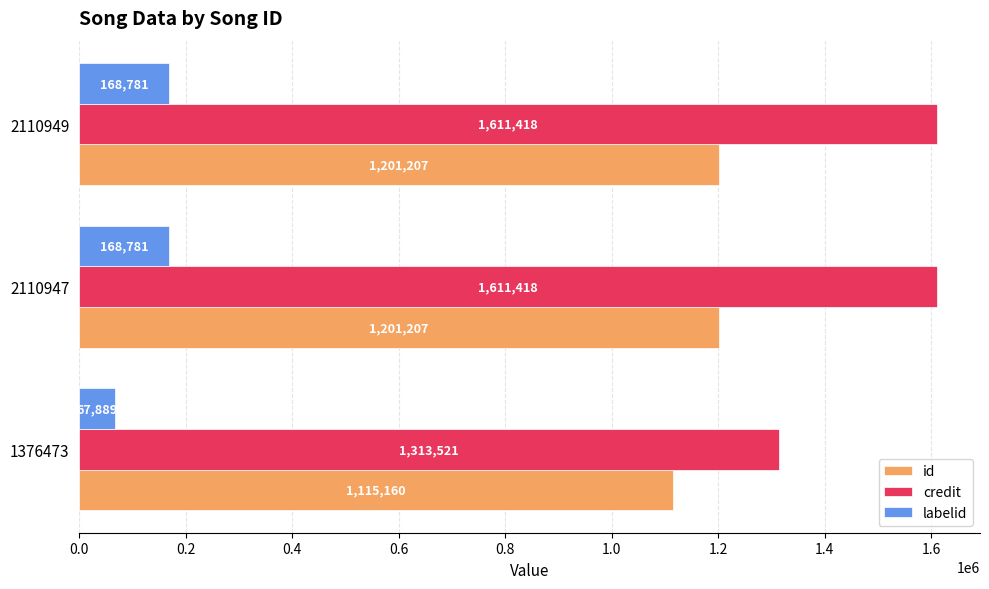

What is the difference between the maximum and minimum values in the credit series?

297897